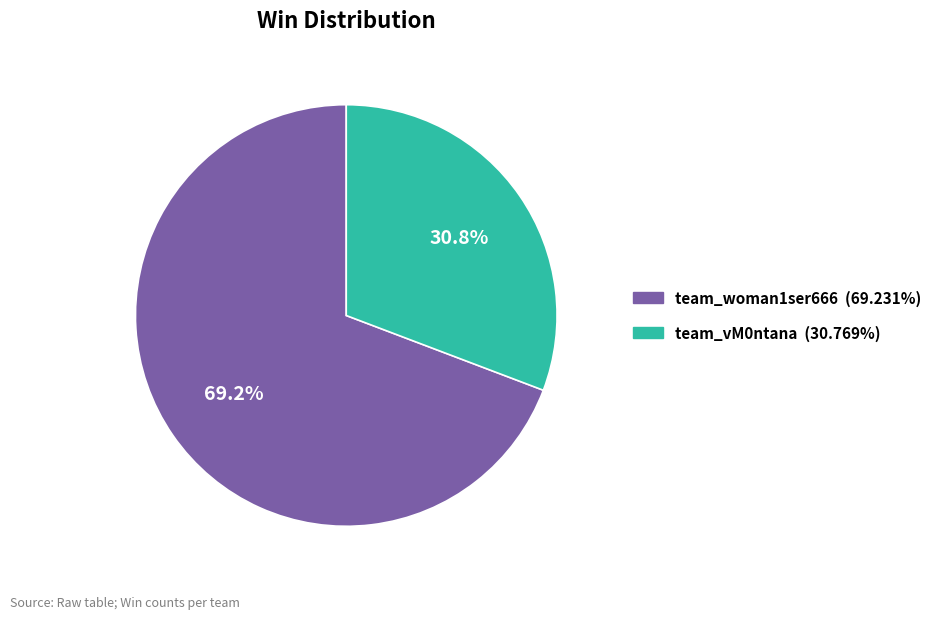

Approximately how many times larger is the value at team_woman1ser666 compared to team_vM0ntana?

2.2